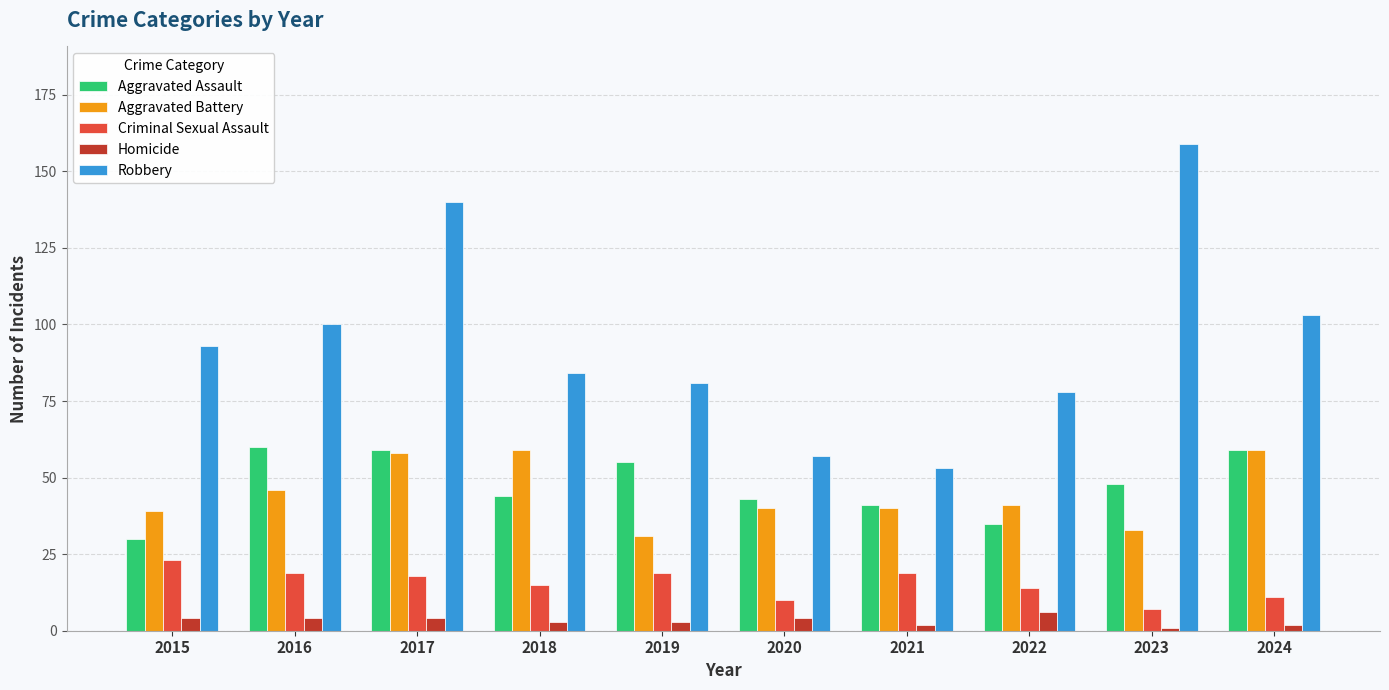

Which label corresponds to the largest value in the chart?

2023